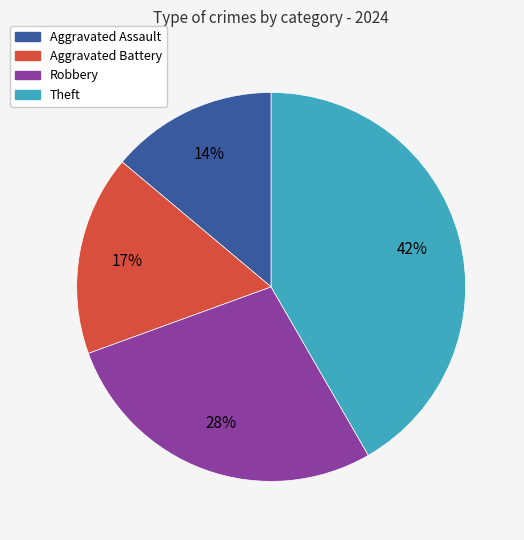

To the nearest percent, what is the difference between the largest and smallest slice percentages?

28%